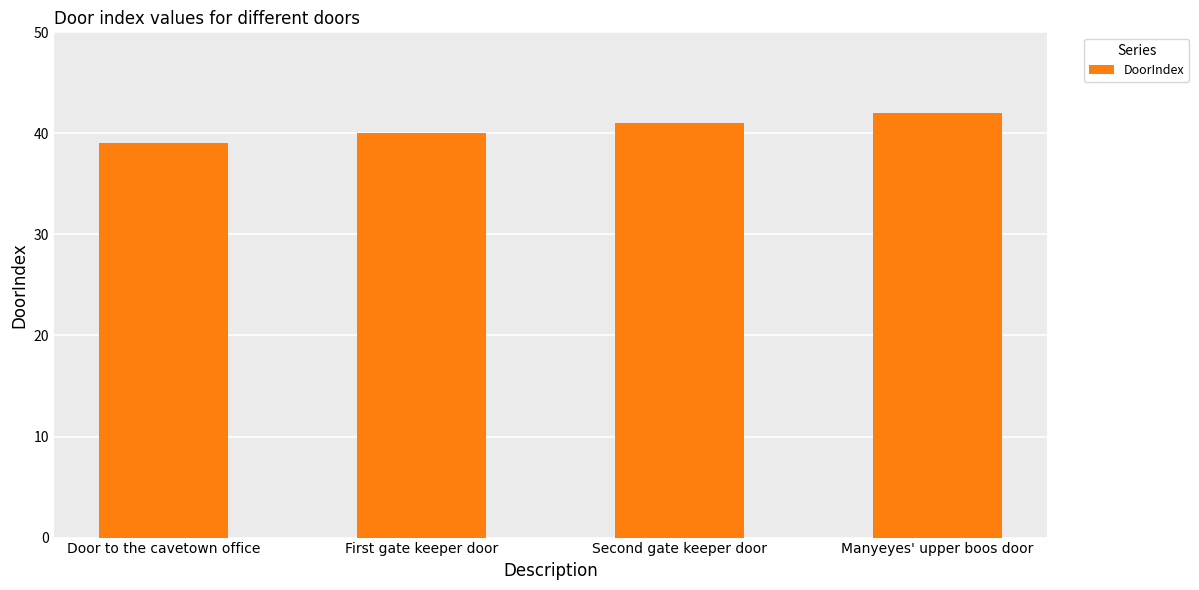

The chart shows a value of 17 at Door to the cavetown office. True or false?

False